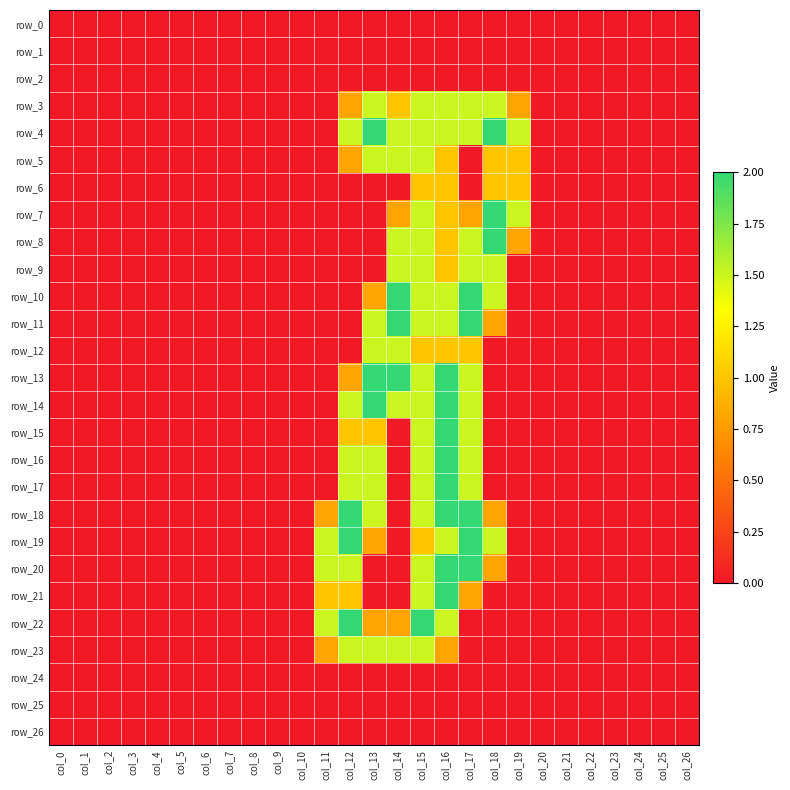

How many values in row_7 are above zero?

6